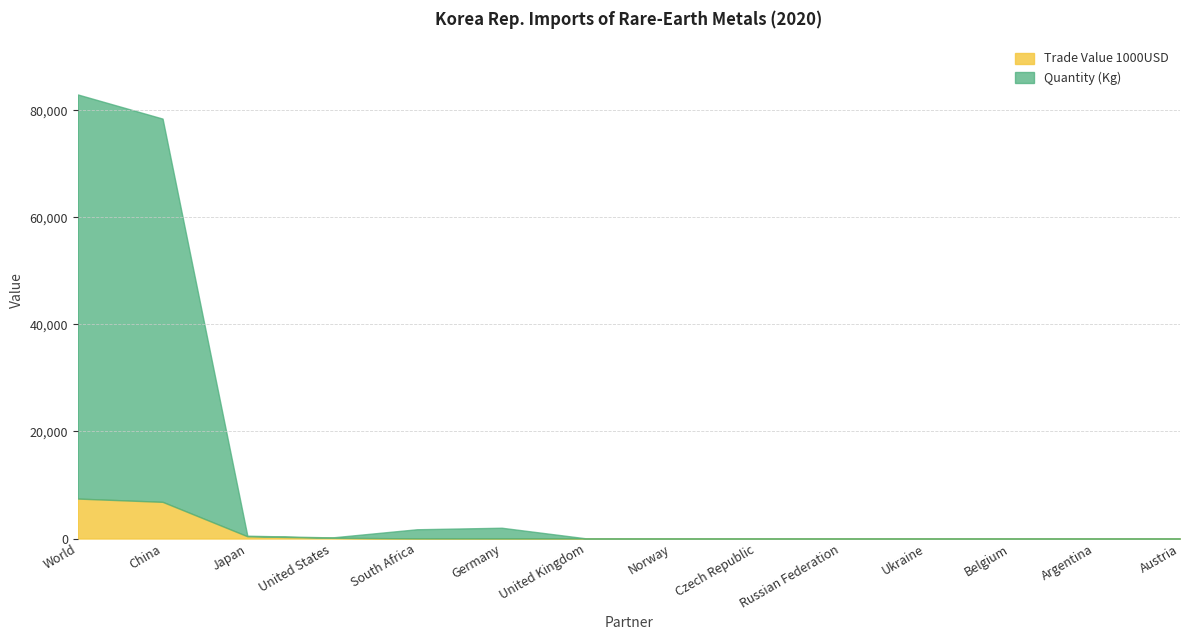

True or false: Trade Value 1000USD has more than 1 interior local peaks.

False